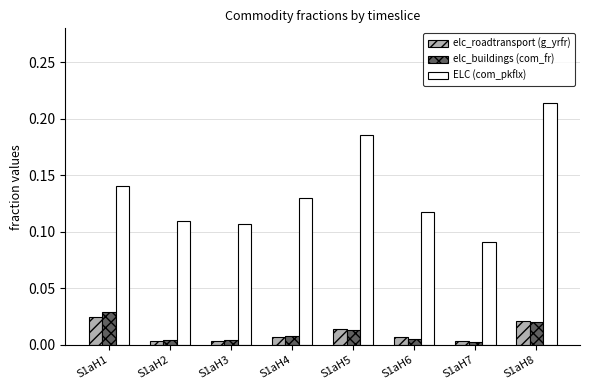

What are all the series names shown in the legend?

elc_roadtransport (g_yrfr), elc_buildings (com_fr), ELC (com_pkflx)